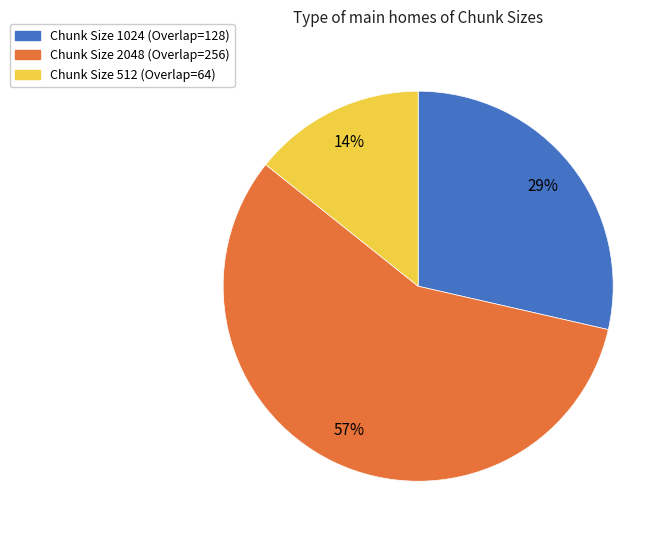

To the nearest percent, what is the difference between the largest and smallest slice percentages?

43%